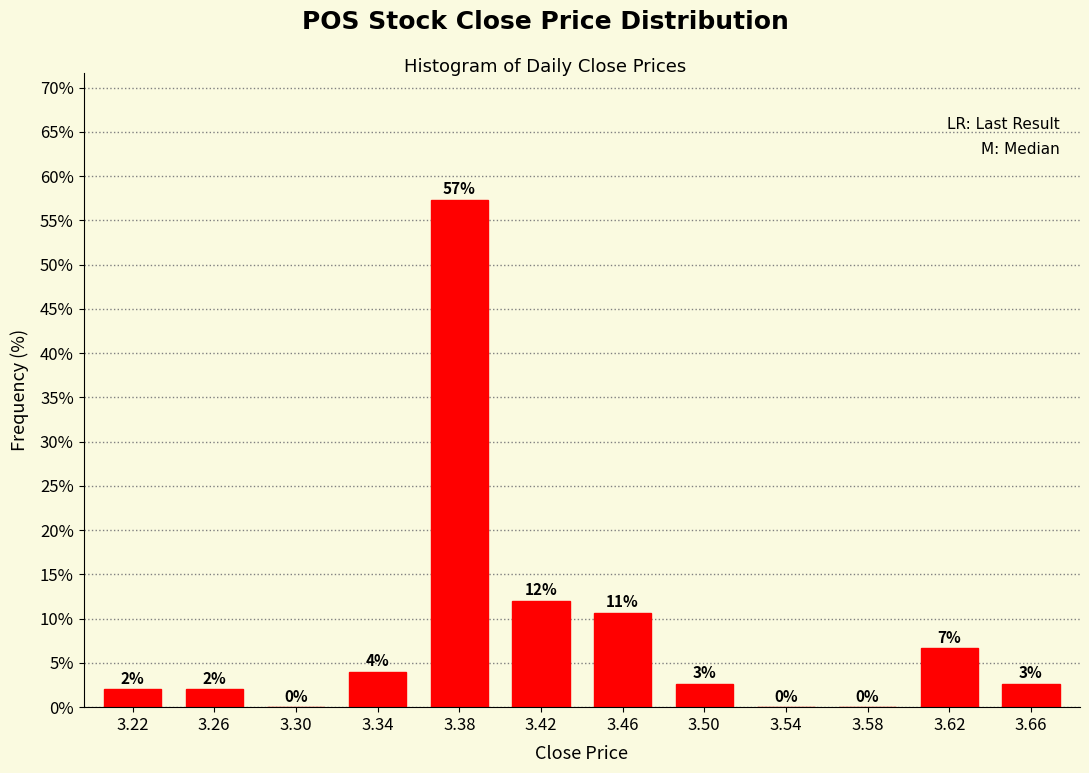

Which has a higher value, 3.38 or 3.26?

3.38